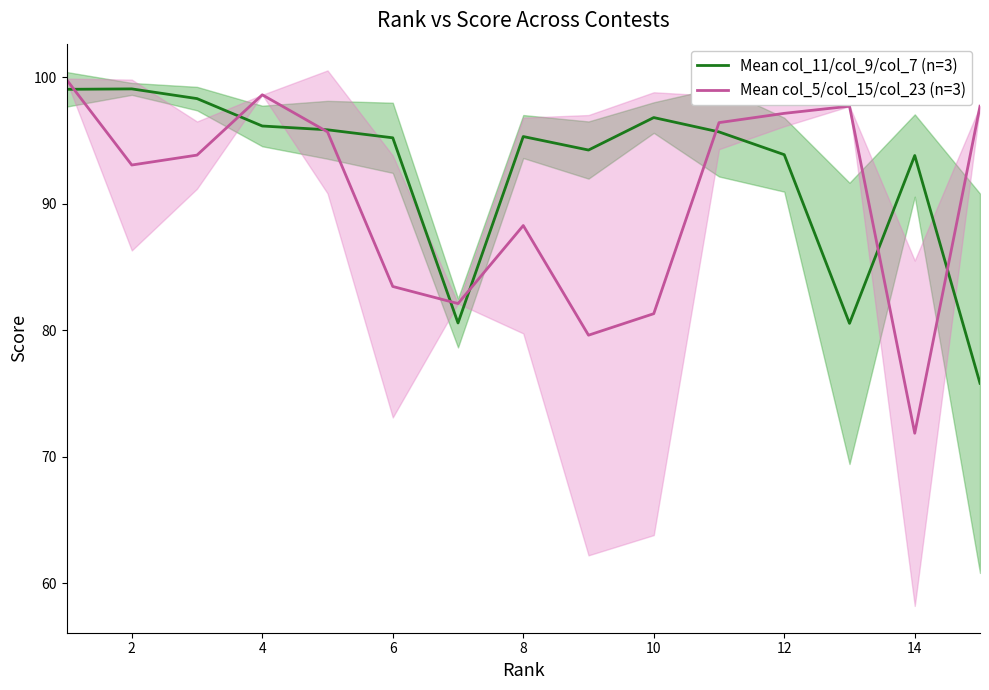

At which label does Mean col_11/col_9/col_7 (n=3) reach its peak?

2